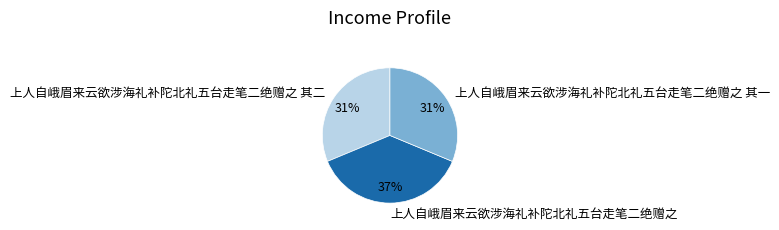

Is there any slice that represents more than half of the pie?

No